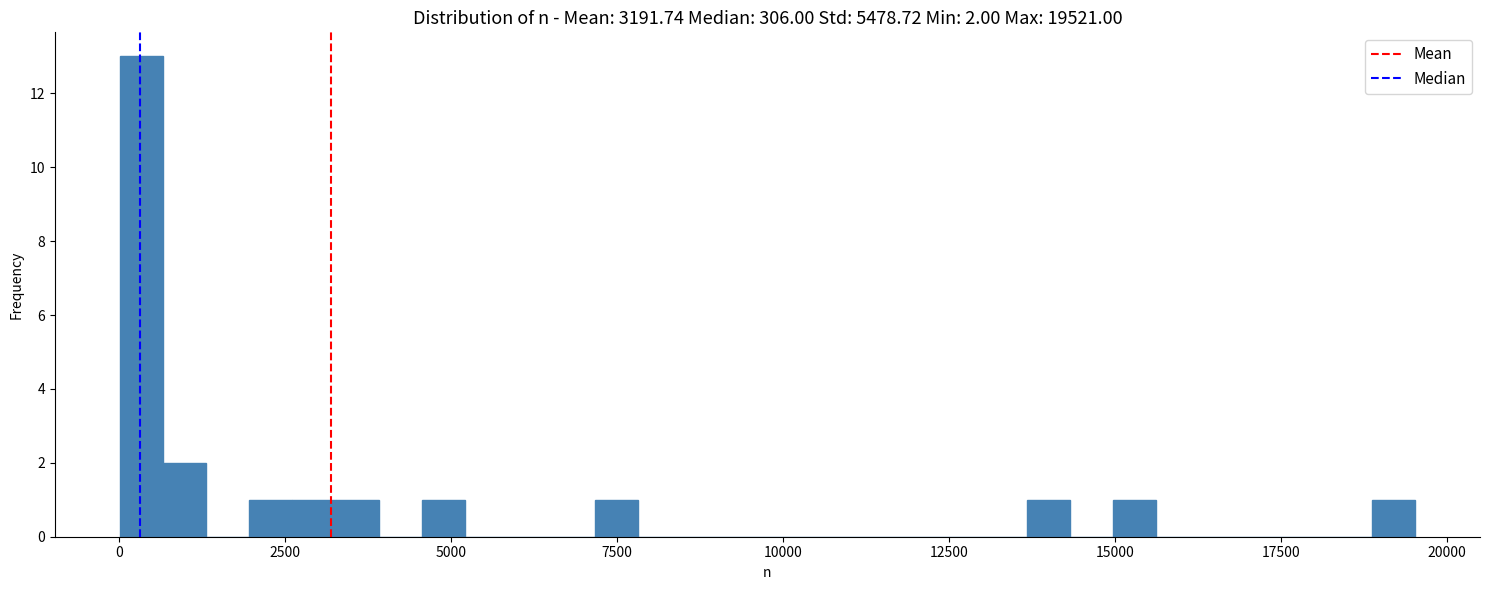

Around what value on the x-axis is the tallest bar? Give the approximate position of its centre, as read against the axis.

500